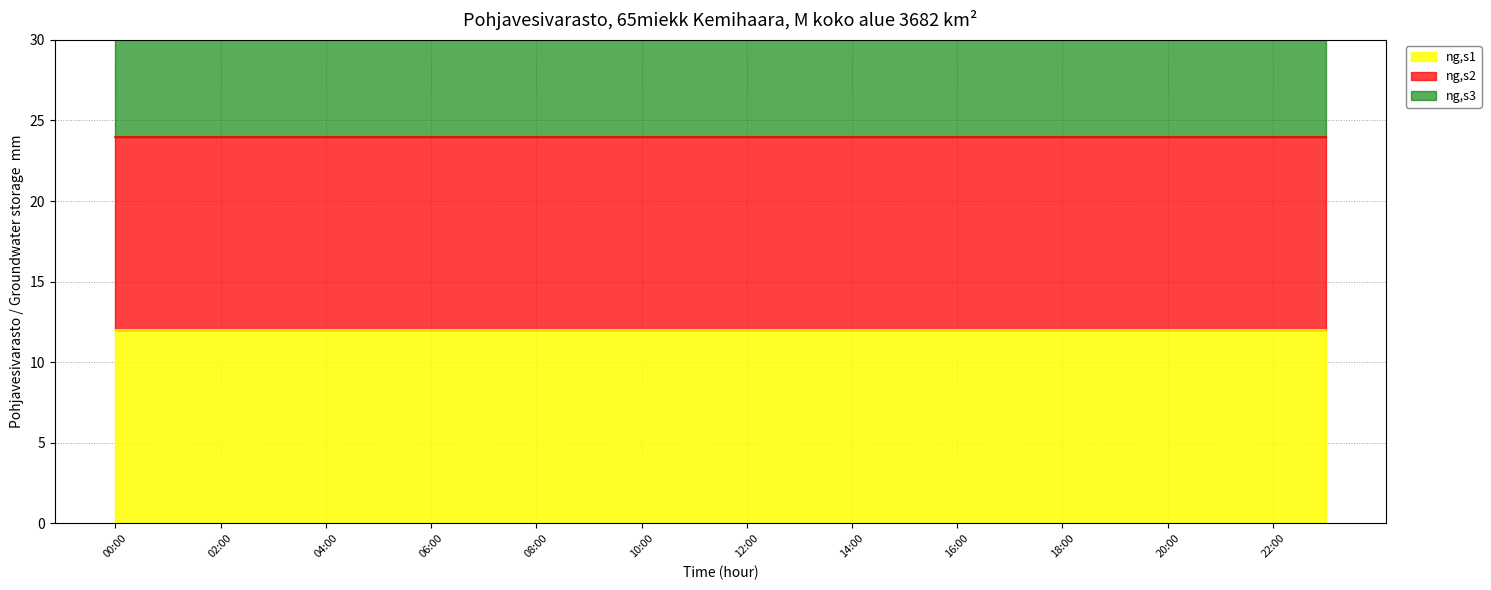

At which label is ng,s3 line closest to 36?

00:00